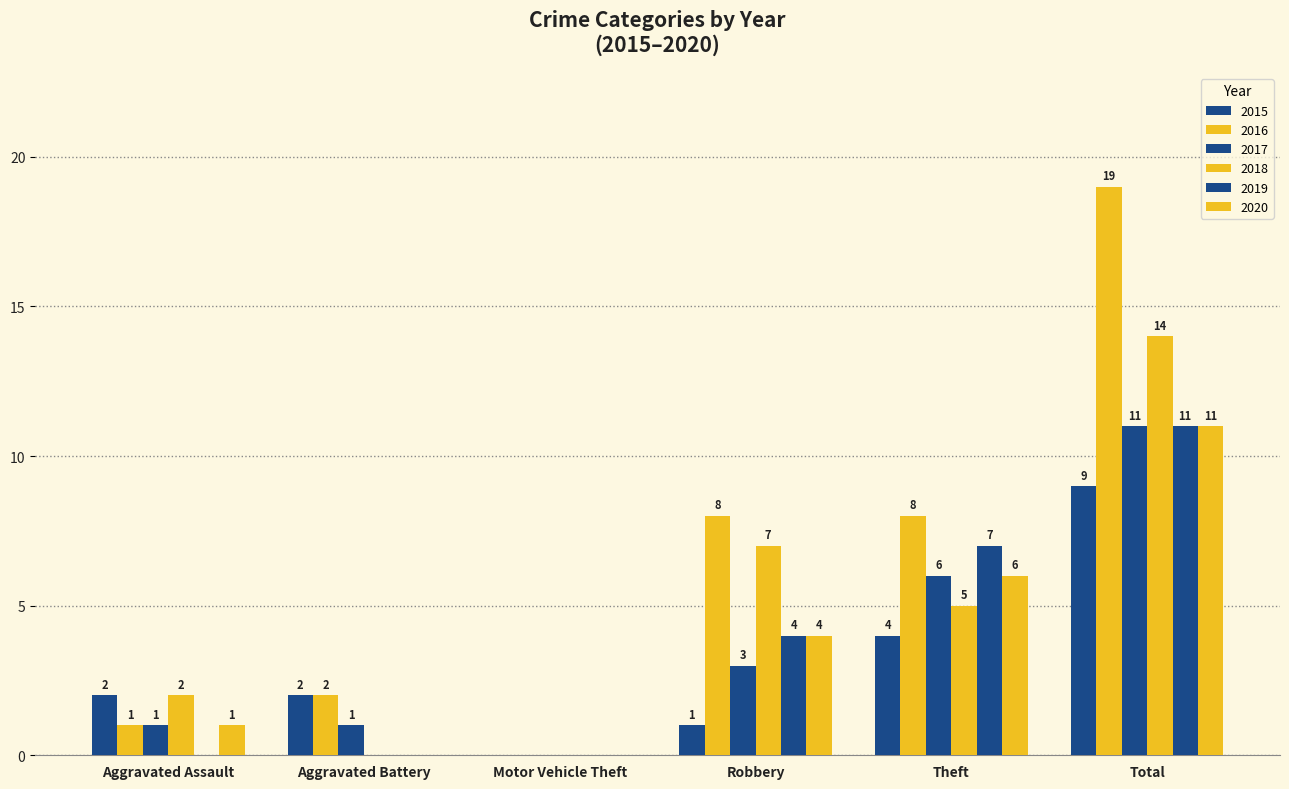

Between Motor Vehicle Theft and Robbery, which series saw the biggest shift?

2016